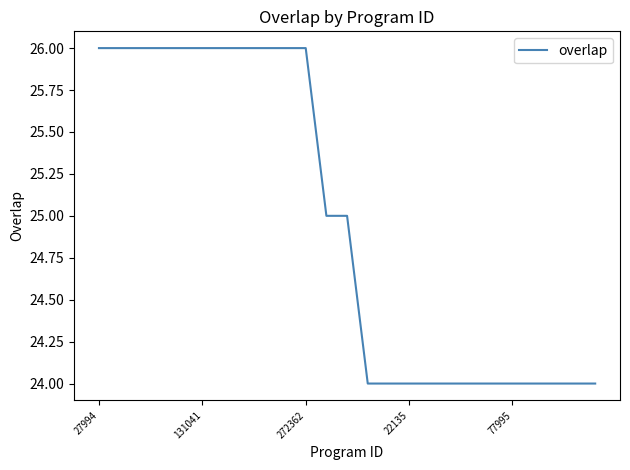

What is the minimum value shown in the chart?

24